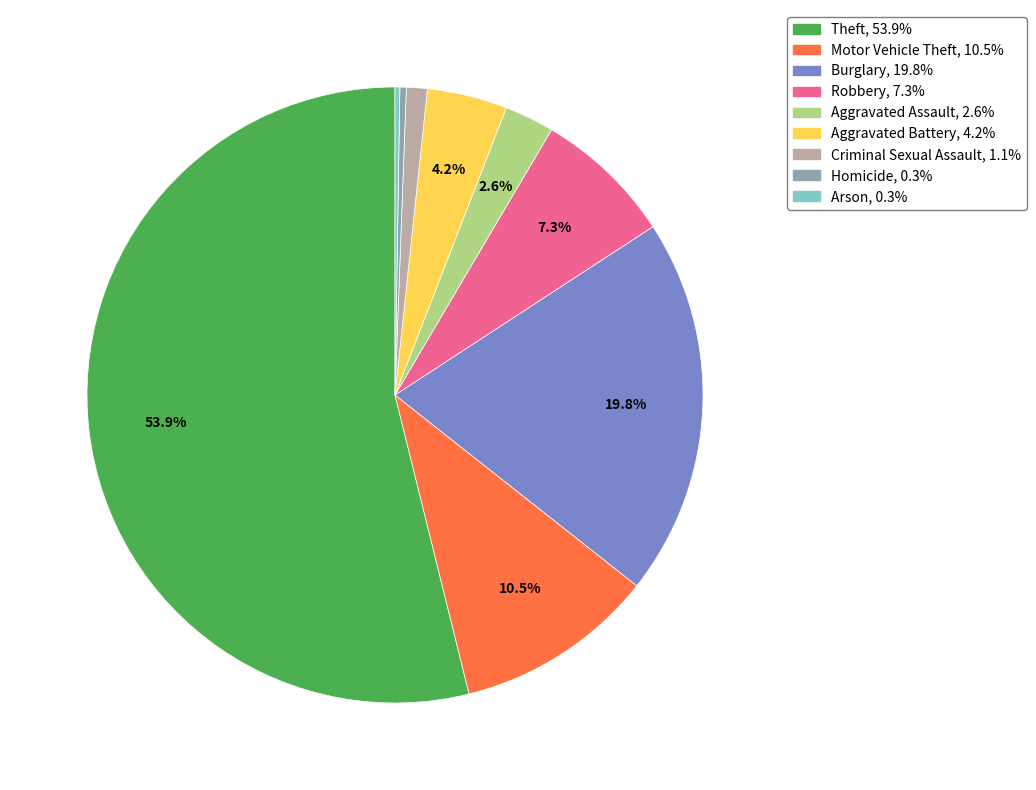

Is it true that Aggravated Battery is 4% of the pie?

True